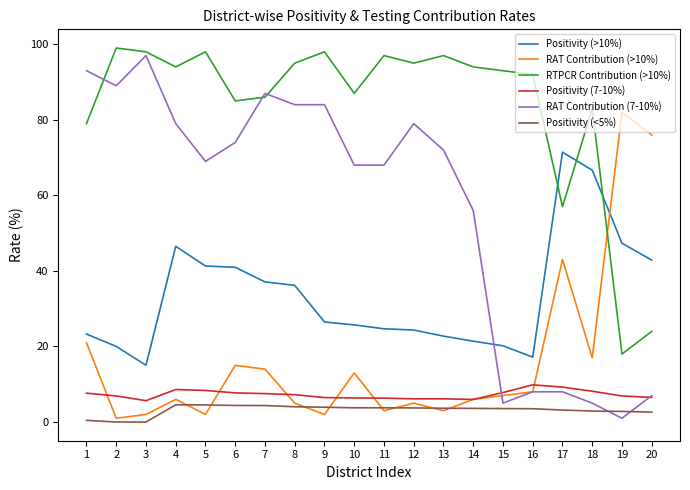

True or false: RAT Contribution (>10%) has a value of 5.0 at 8.

True